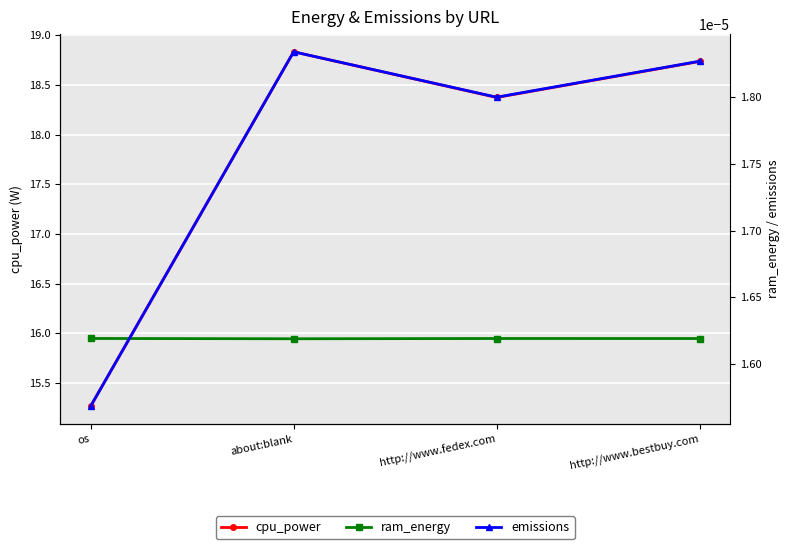

How many values in the cpu_power series exceed 18?

3